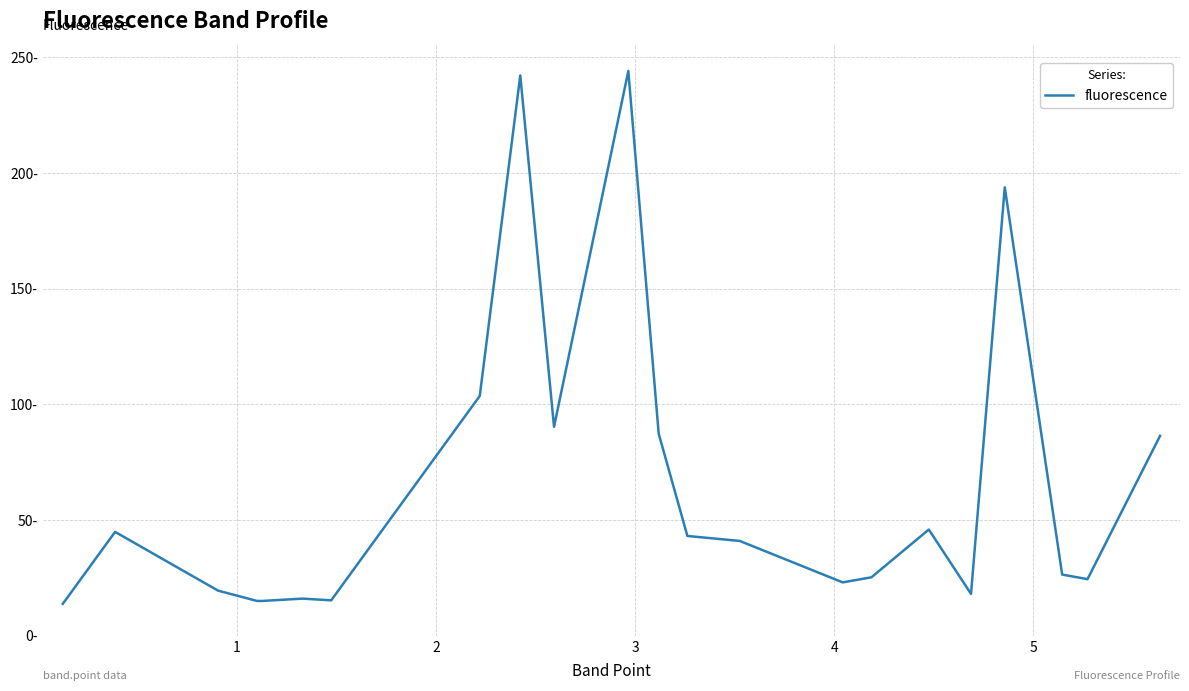

Is this an area chart (filled region under the line)?

No